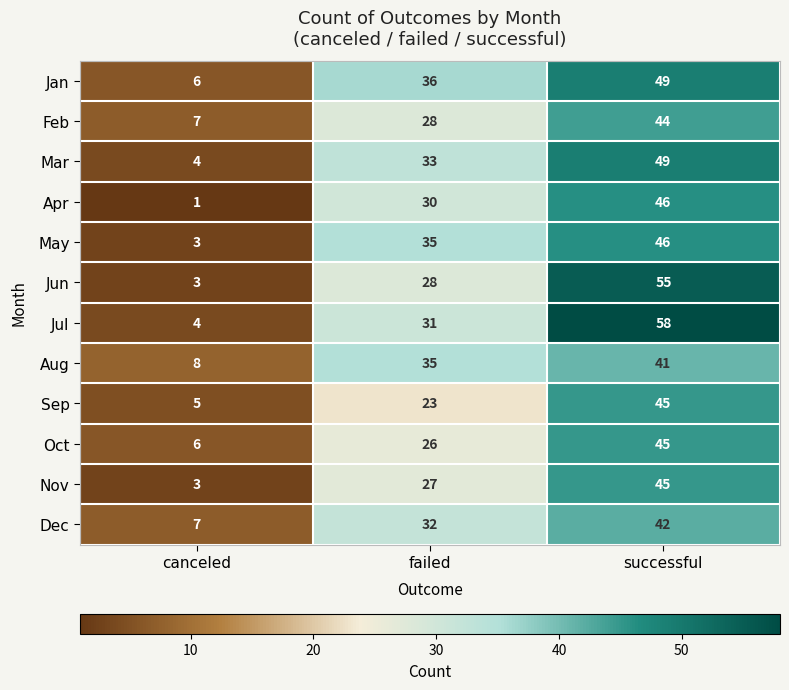

What is the difference between the maximum and minimum values in the Nov series?

42